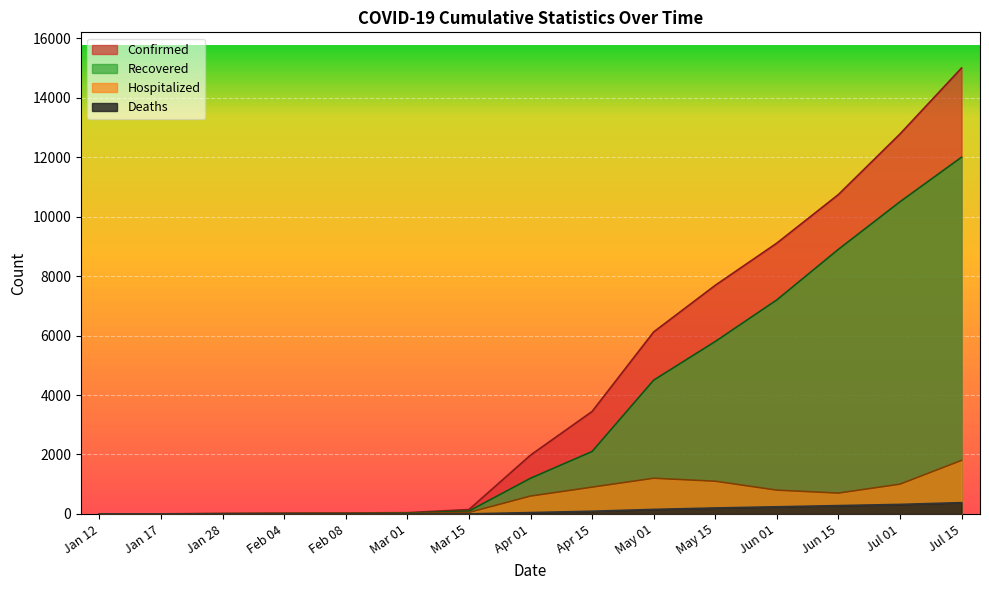

Which category has the lowest value across all series?

01/12/2020